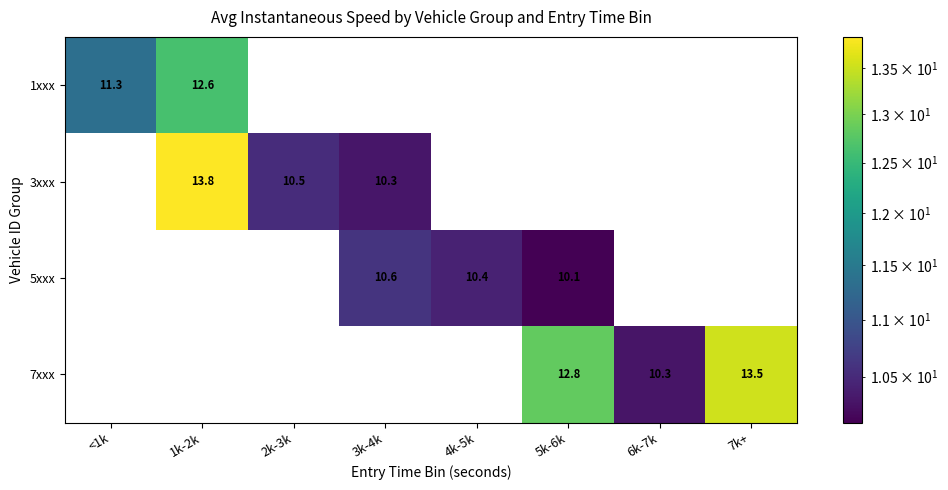

At which category does the chart reach its peak across all series?

1k-2k